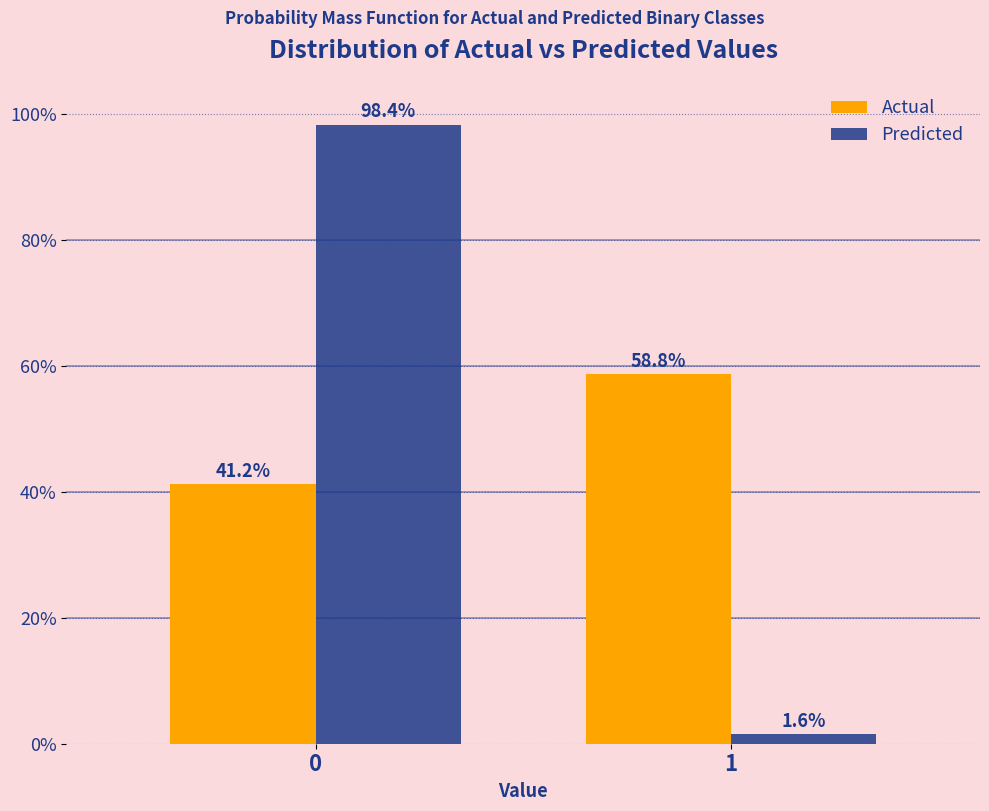

Reading right to left, extract all data points from this chart.

Actual: 58.8	41.2
Predicted: 1.6	98.4